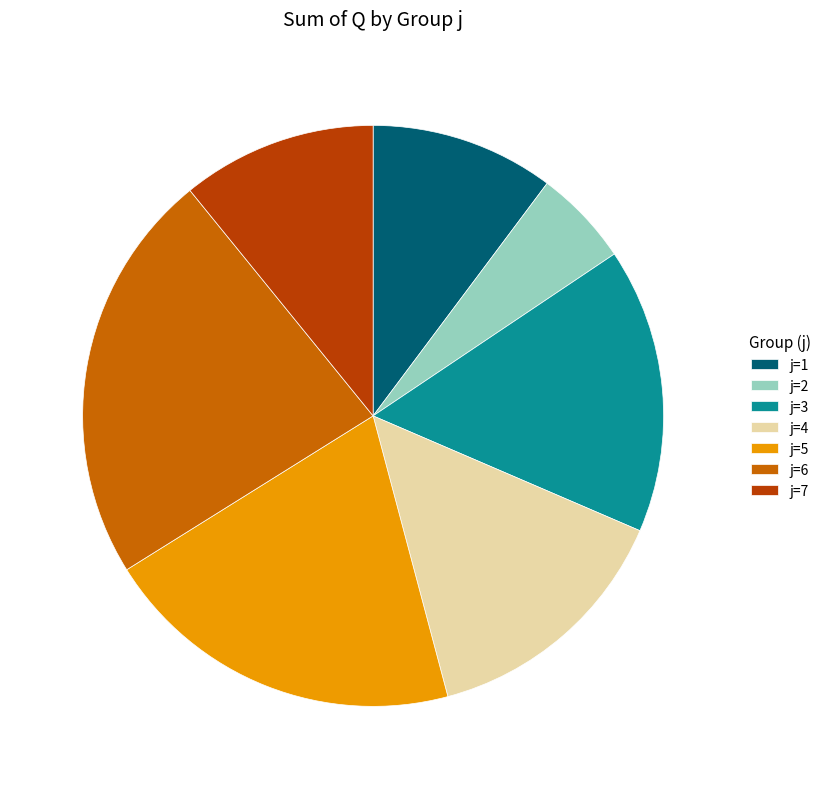

Which slice is the smallest?

j=2